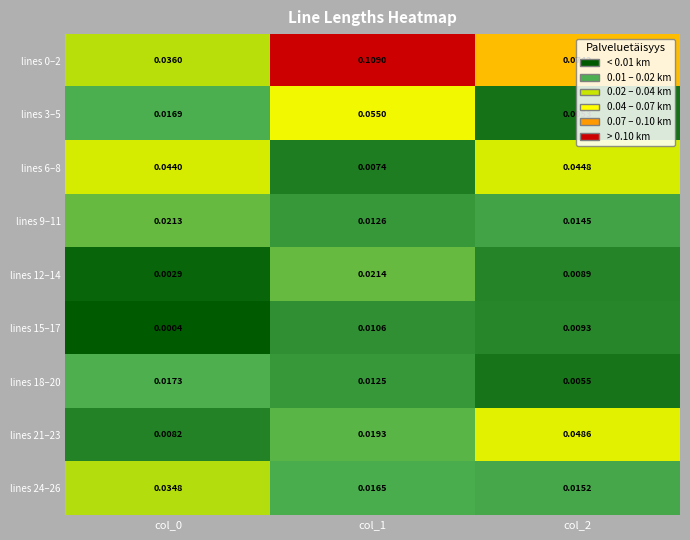

Is the value of lines 15–17 at col_2 greater than the value of lines 24–26 at col_0?

No